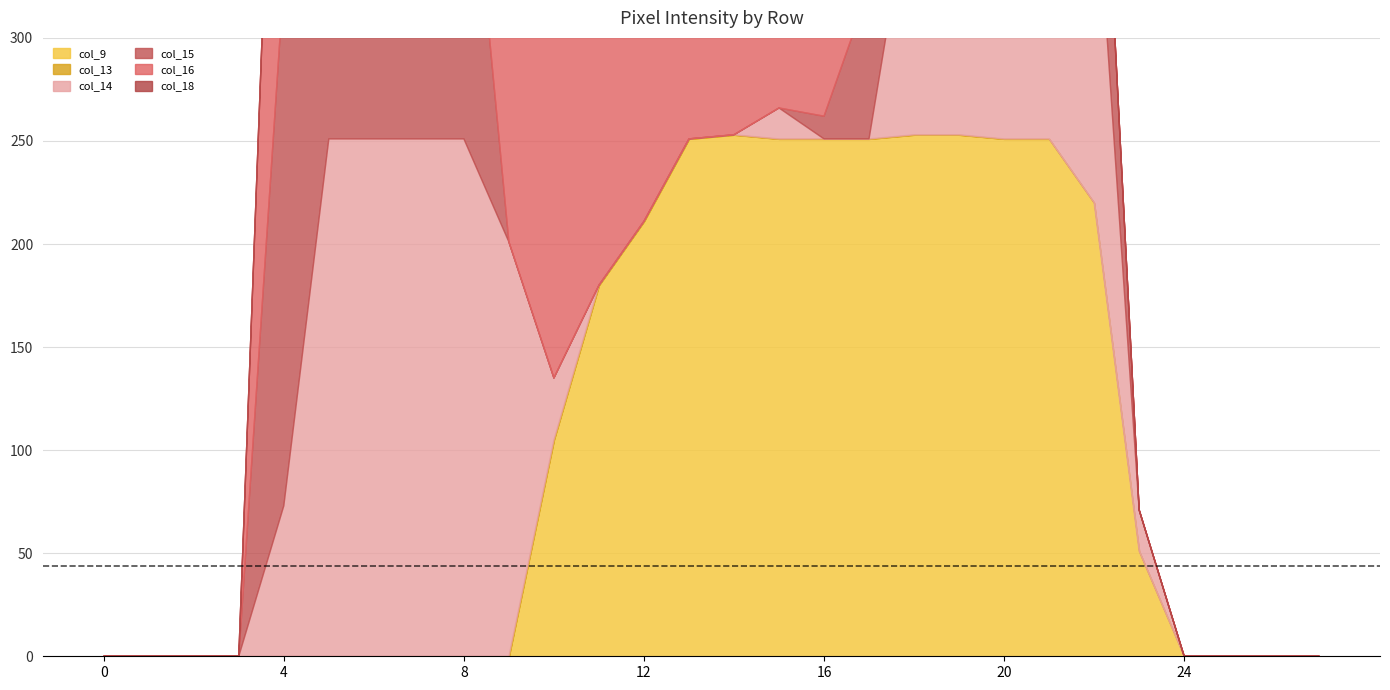

What is the spread (max minus min) of values at 4?

255